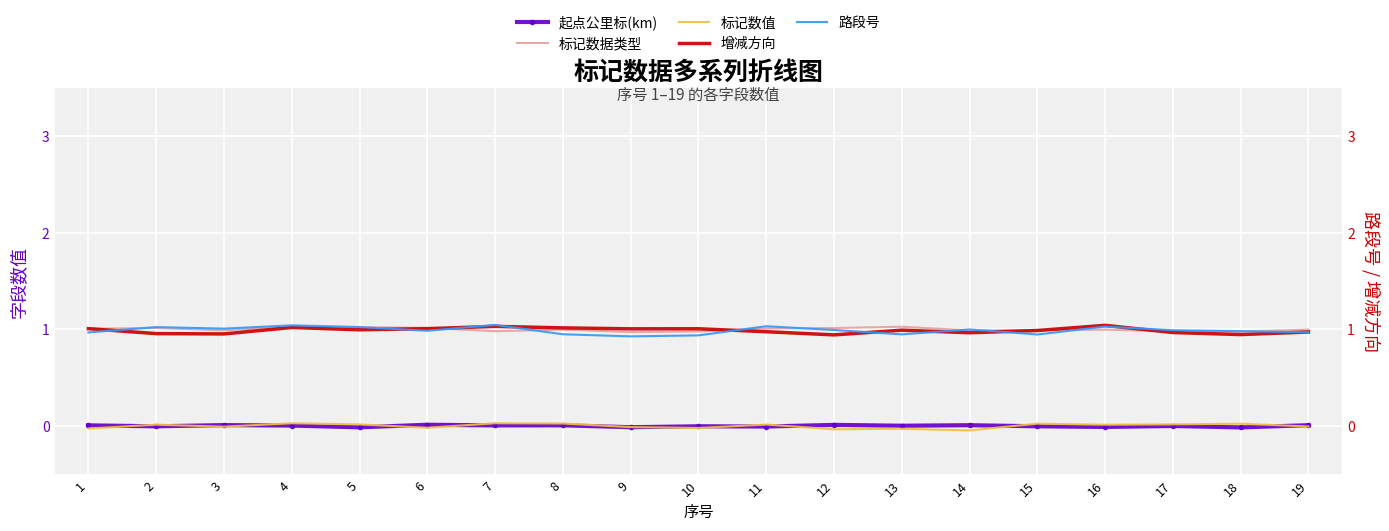

Between 3 and 9, which series saw the biggest shift?

路段号